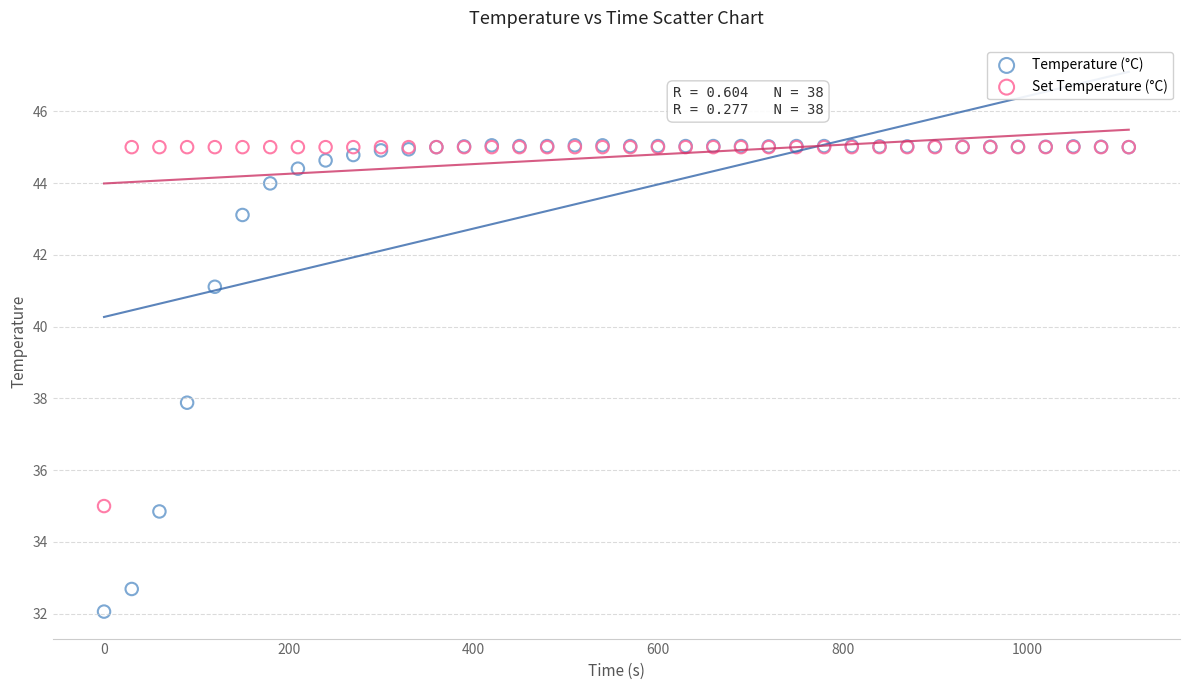

In the Set Temperature (°C) series, what Y value is closest to 40?

35.0